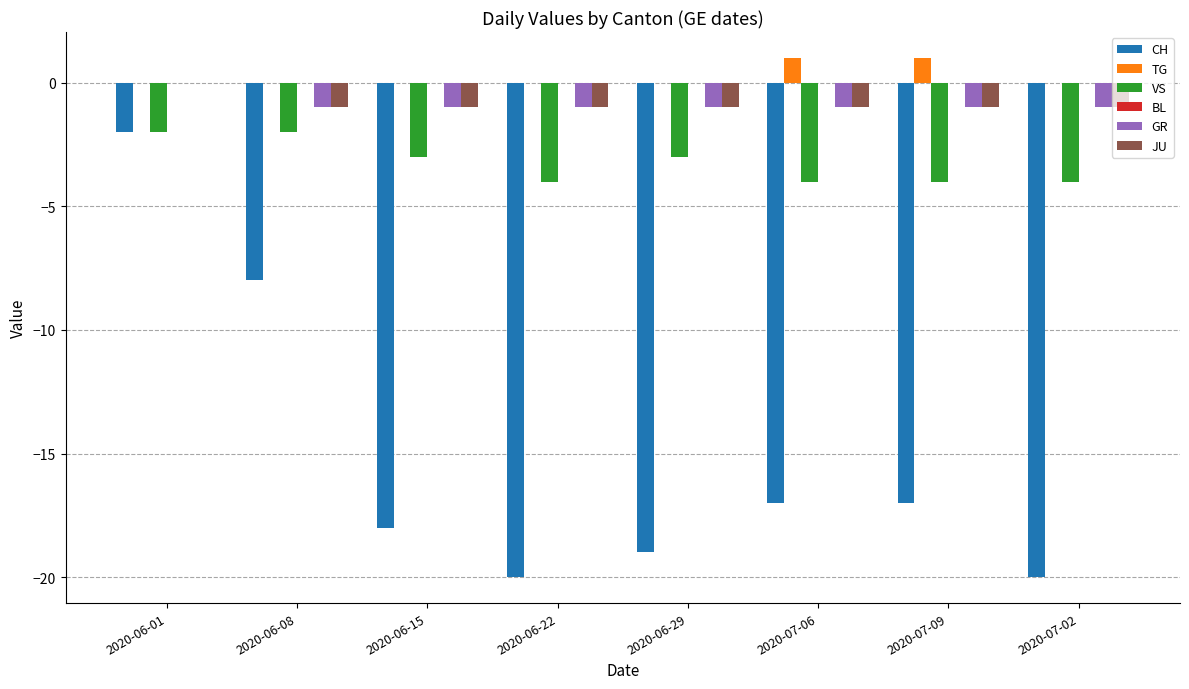

Which series changed the most between 2020-06-01 and 2020-07-02?

CH